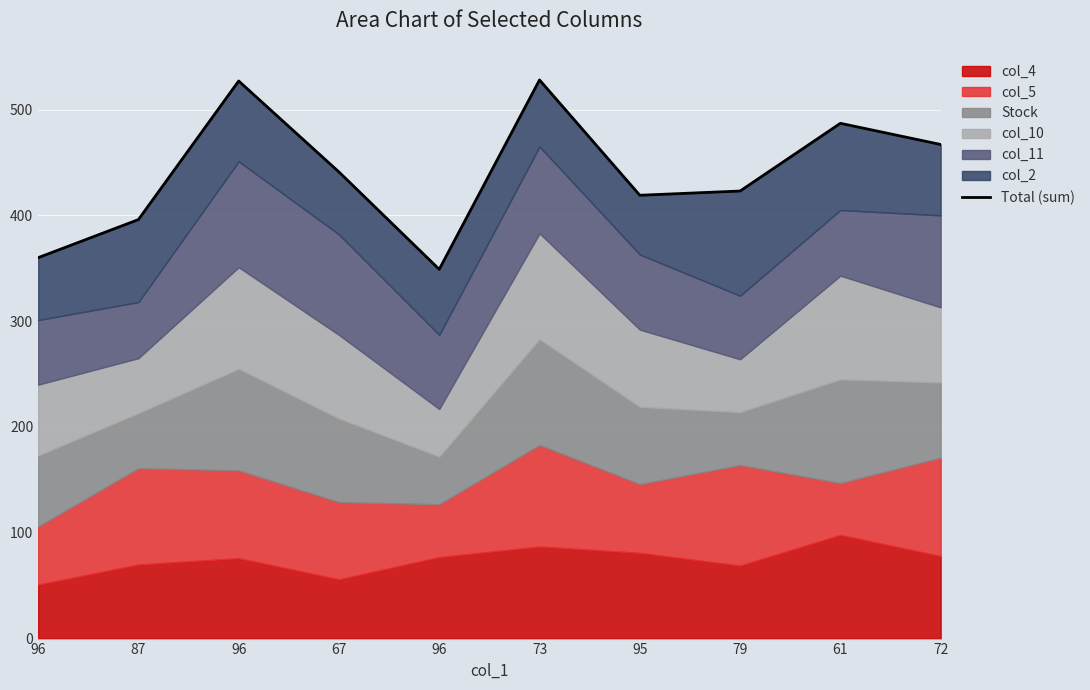

What is the difference between the second highest and minimum values?

178